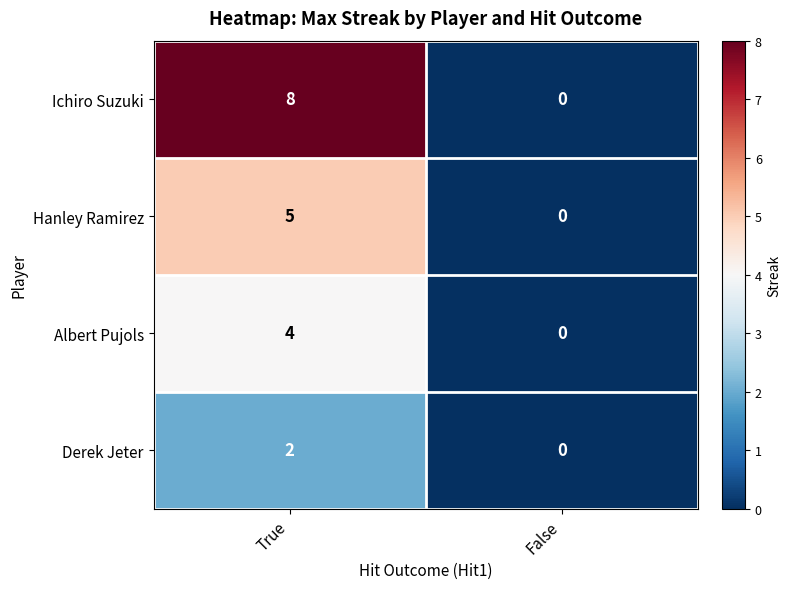

Count the number of data series in this chart.

4